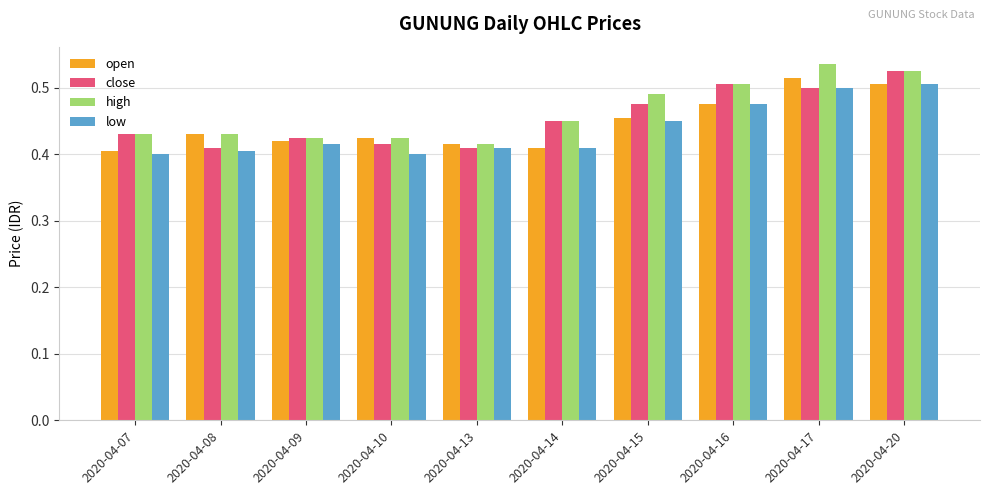

What is the difference between the maximum and minimum values in the open series?

0.1